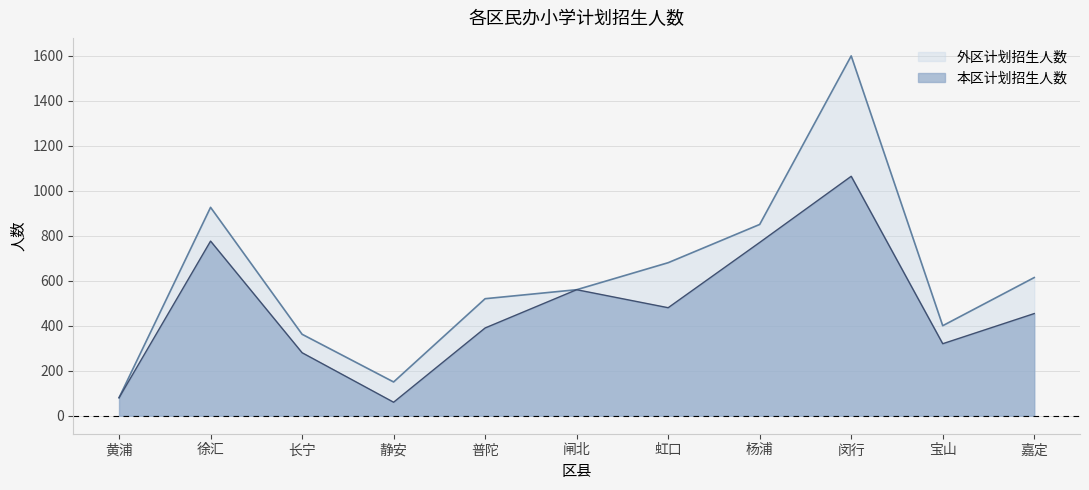

Approximately how many times larger is the value at 嘉定 compared to 杨浦?

0.6